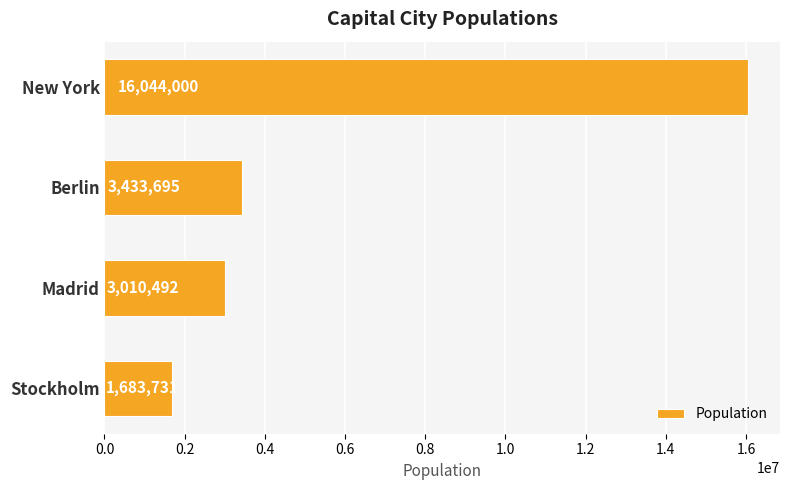

What is the label of the 2nd bar from the top?

Berlin